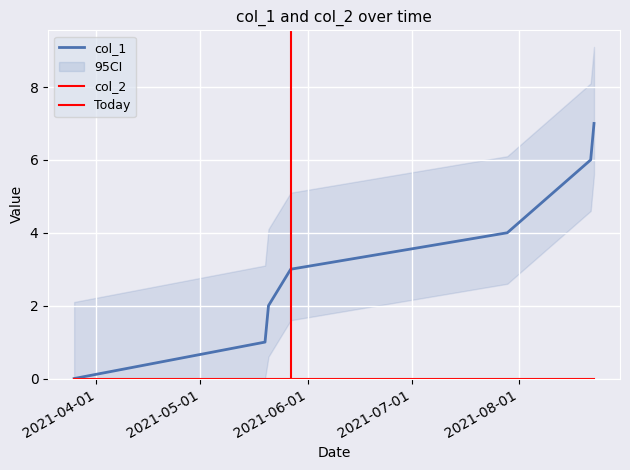

What is the greatest value displayed?

7